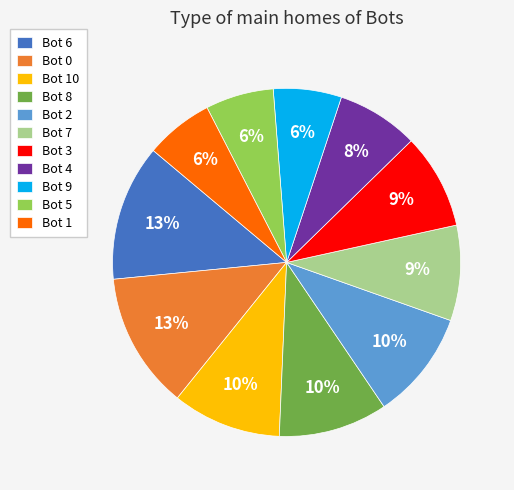

True or false: Bot 1 accounts for 6% of the total.

True